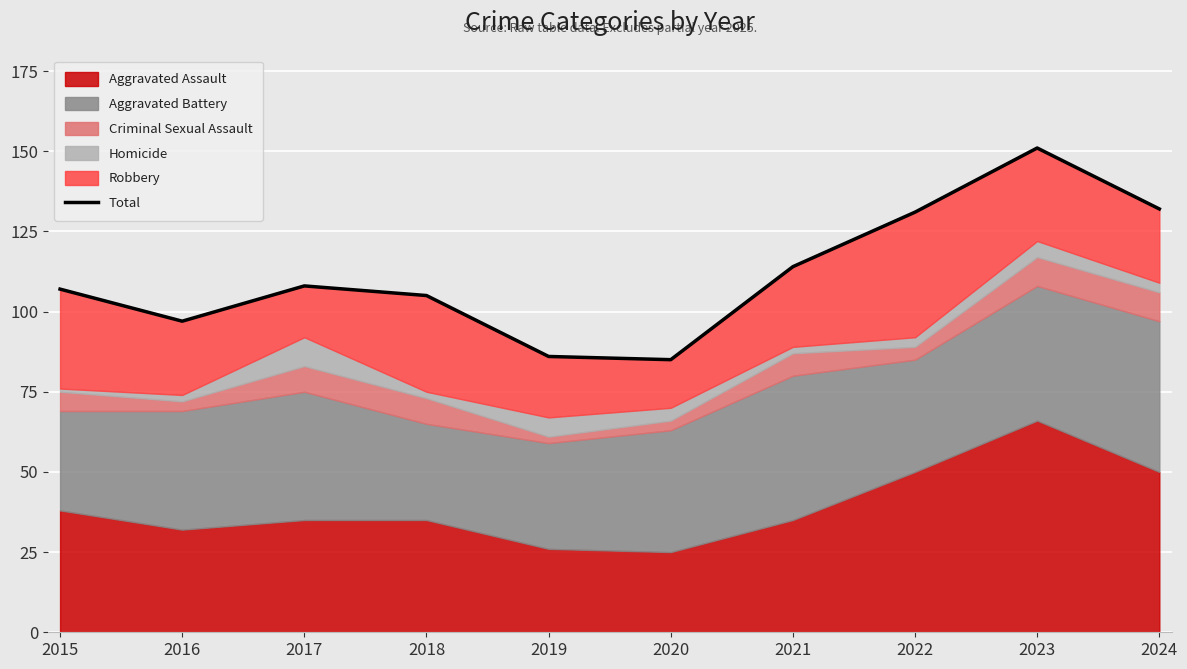

What is the difference between the maximum and minimum values?

66